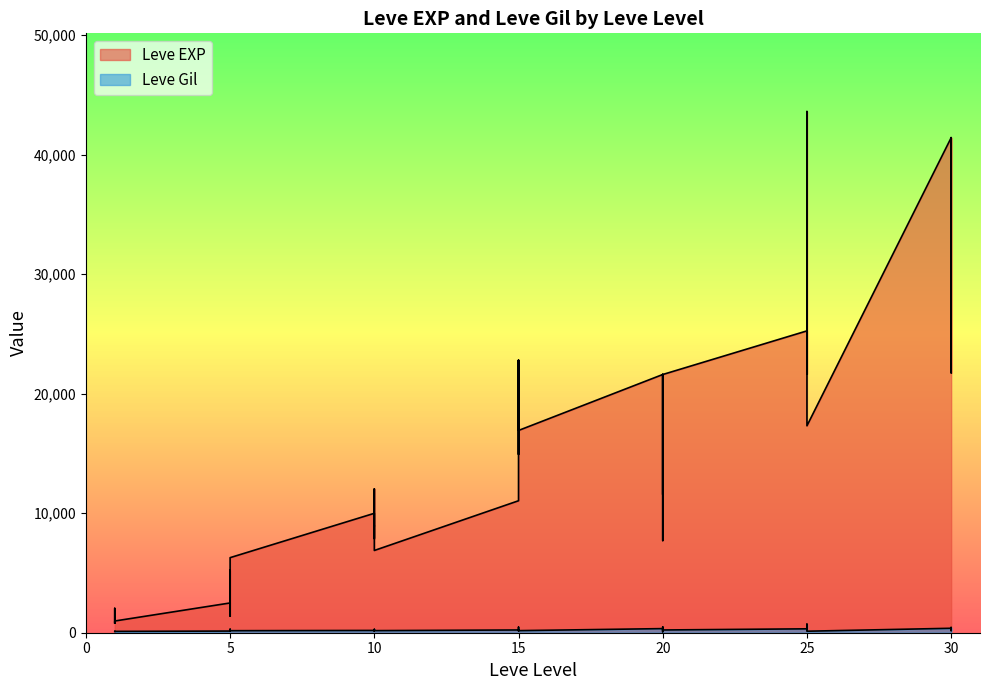

True or false: Leve EXP and Leve Gil cross at least once.

False